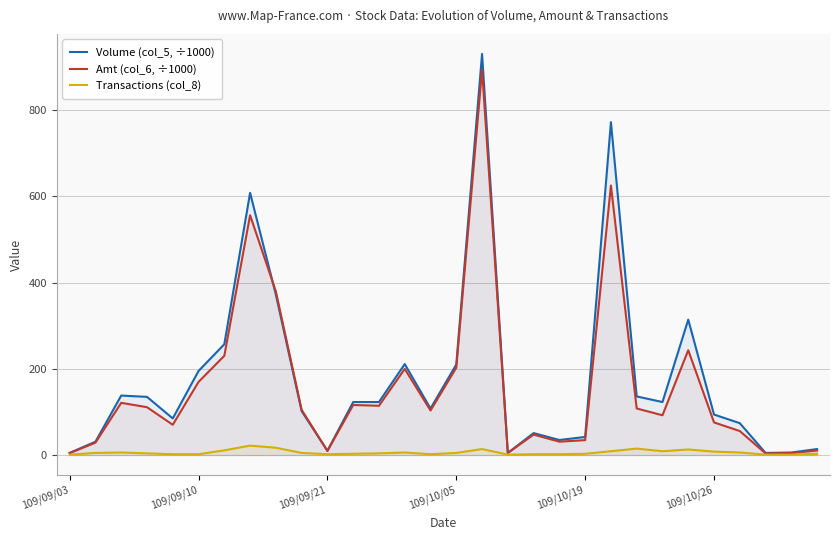

How many interior local peaks does the Transactions (col_8) series have?

6